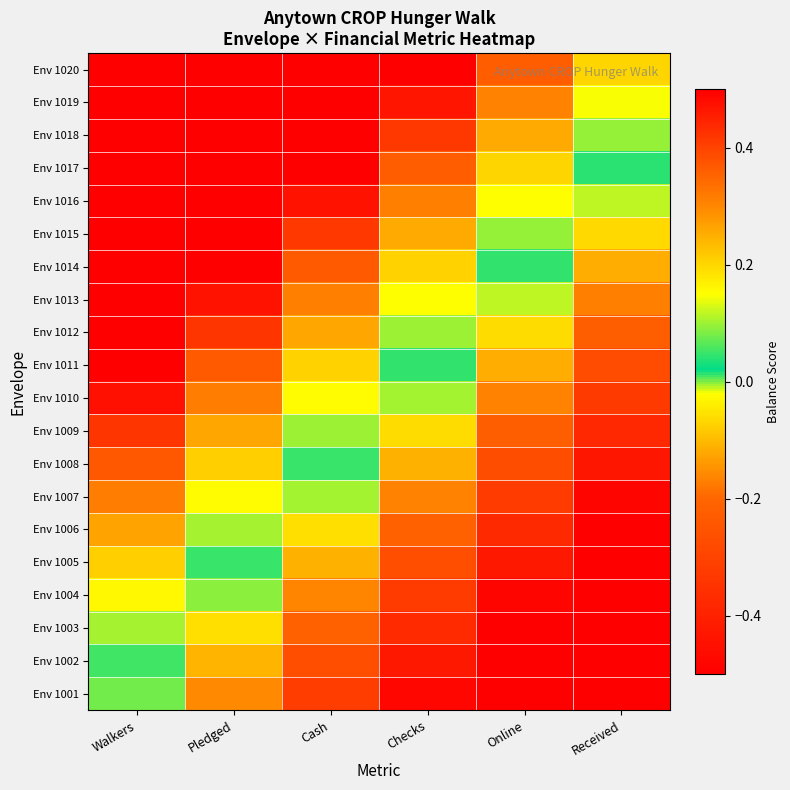

At Walkers, list the series in order from largest to smallest.

Env 1020, Env 1019, Env 1018, Env 1017, Env 1016, Env 1015, Env 1014, Env 1013, Env 1012, Env 1011, Env 1010, Env 1009, Env 1008, Env 1007, Env 1006, Env 1005, Env 1004, Env 1003, Env 1002, Env 1001